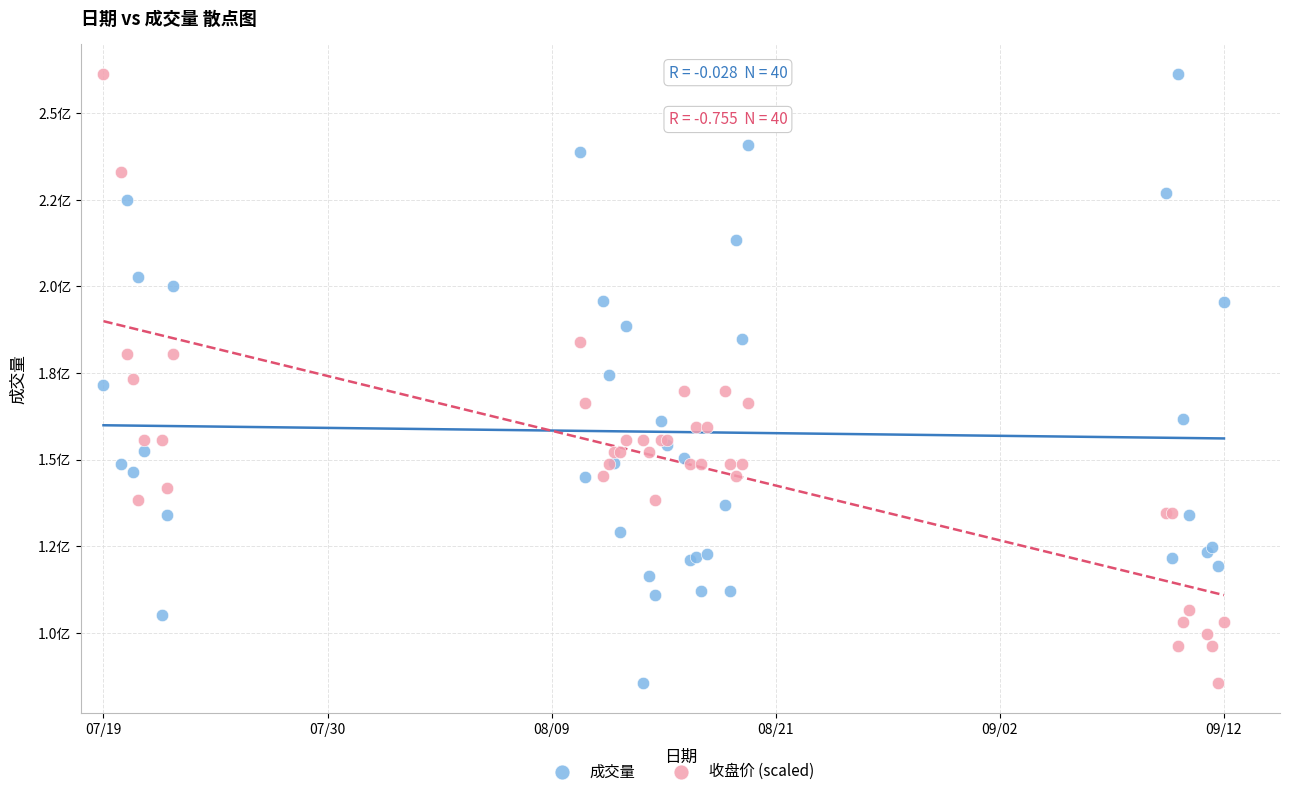

What are all the series names shown in the legend?

成交量, 收盘价 (scaled)